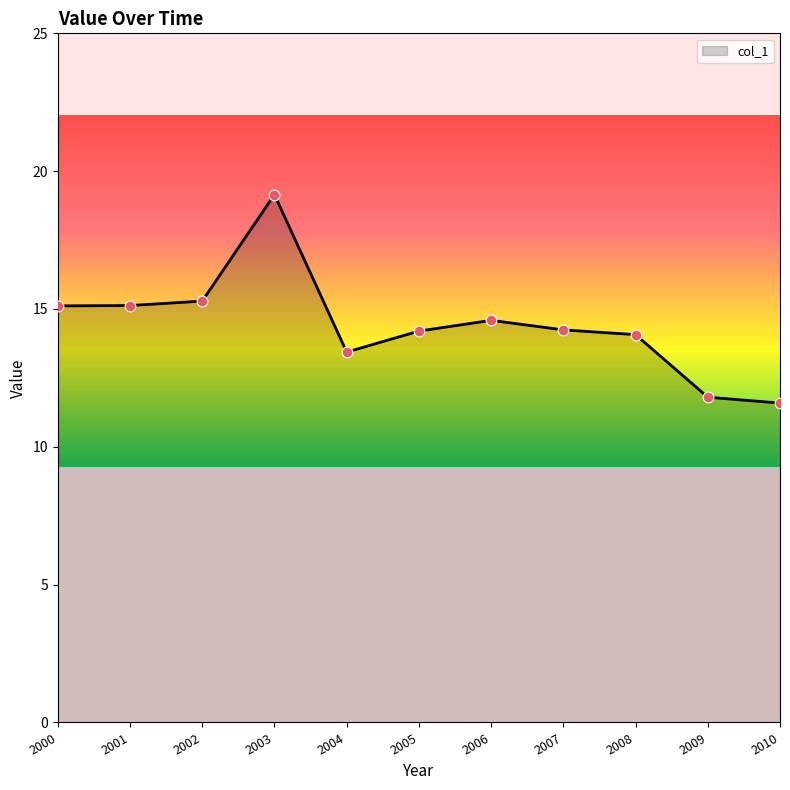

What is the change in value from 2008 to 2010?

-2.5